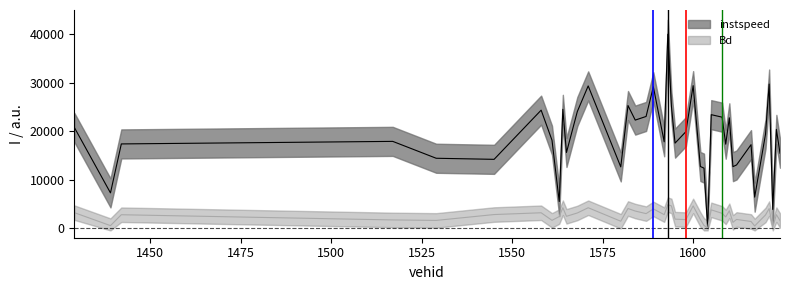

What is the sum of all Bd values?

100511.5